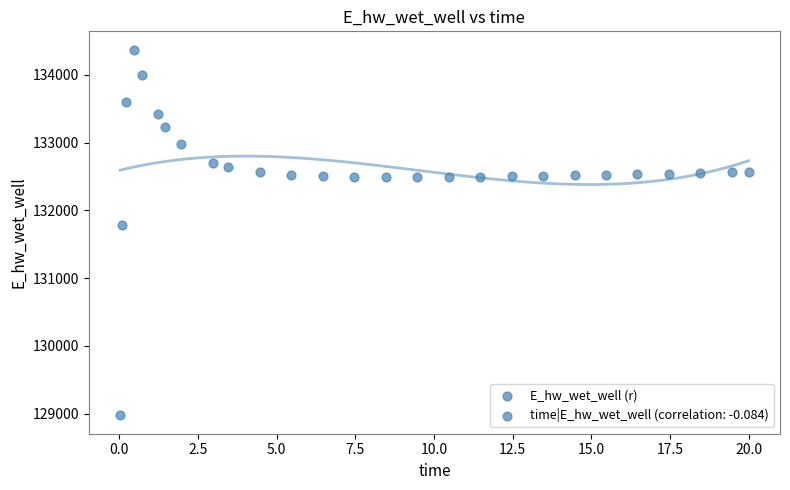

What Y value in the scatter plot is closest to 131674?

131790.9